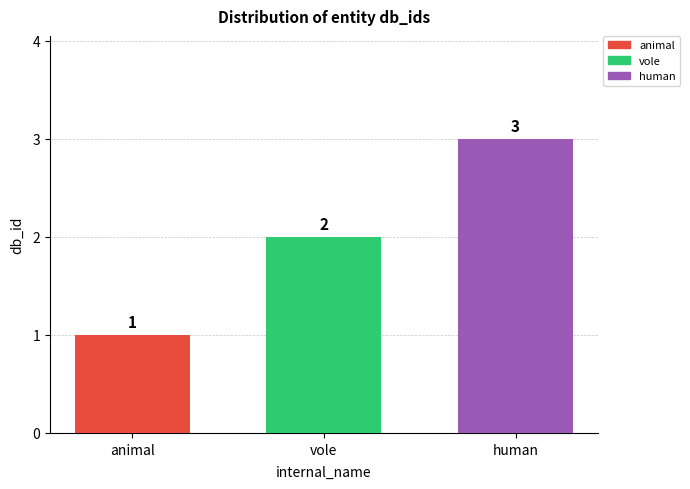

Which label corresponds to the smallest value in the chart?

animal